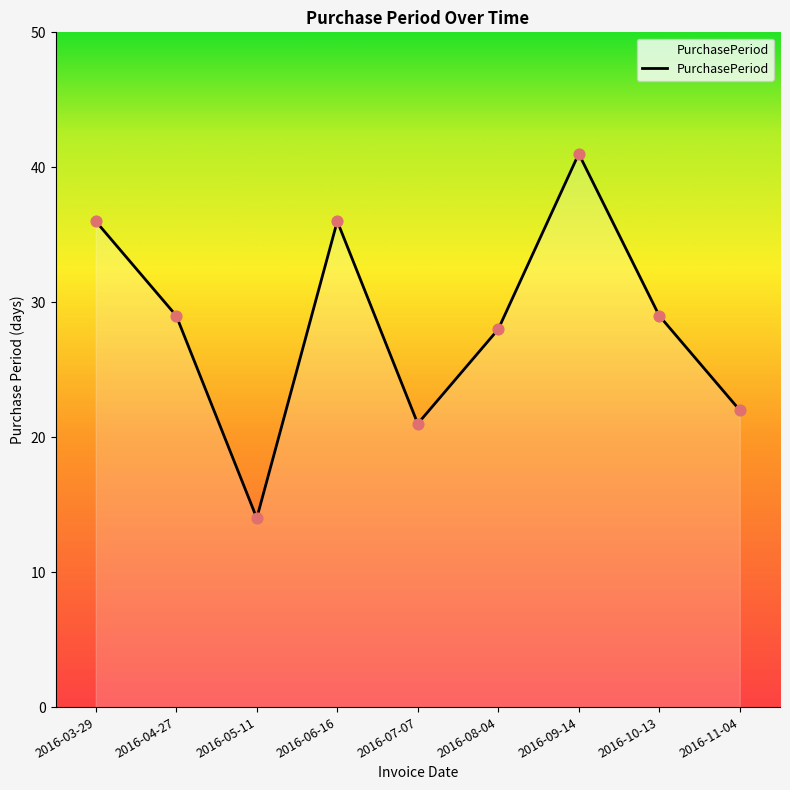

Which has a higher value, 2016-09-14 or 2016-08-04?

2016-09-14